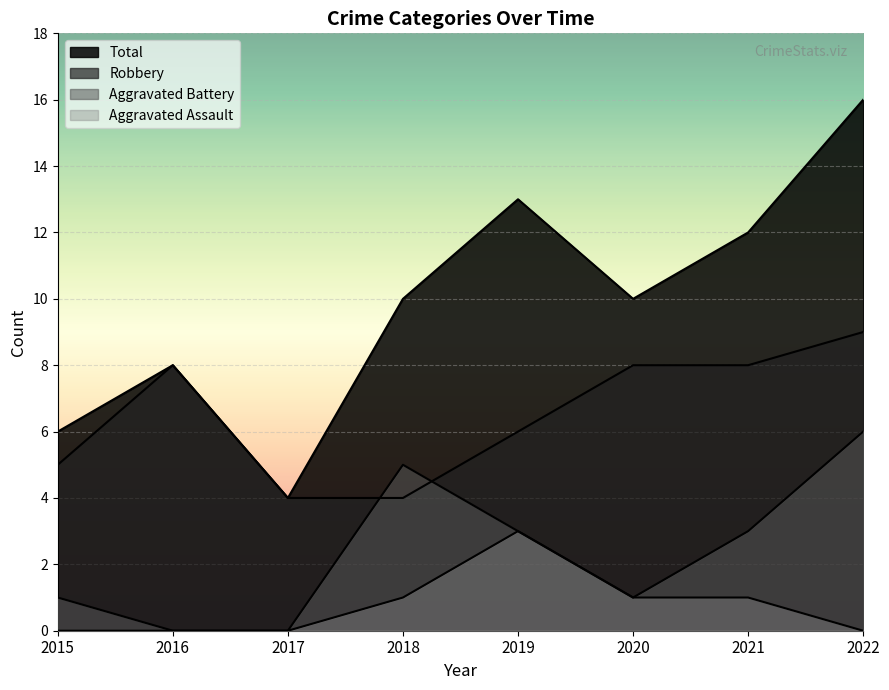

Is it true that Robbery equals 5 at 2015?

True